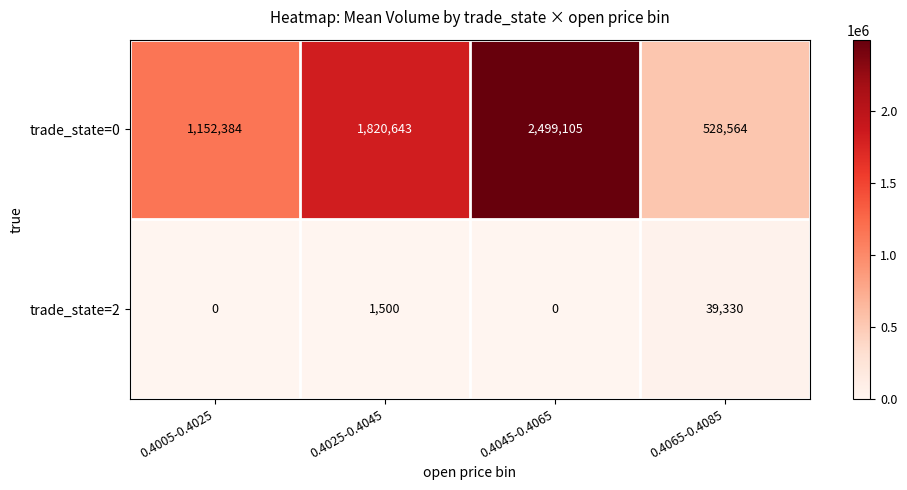

What is the sum of all trade_state=2 values?

40830